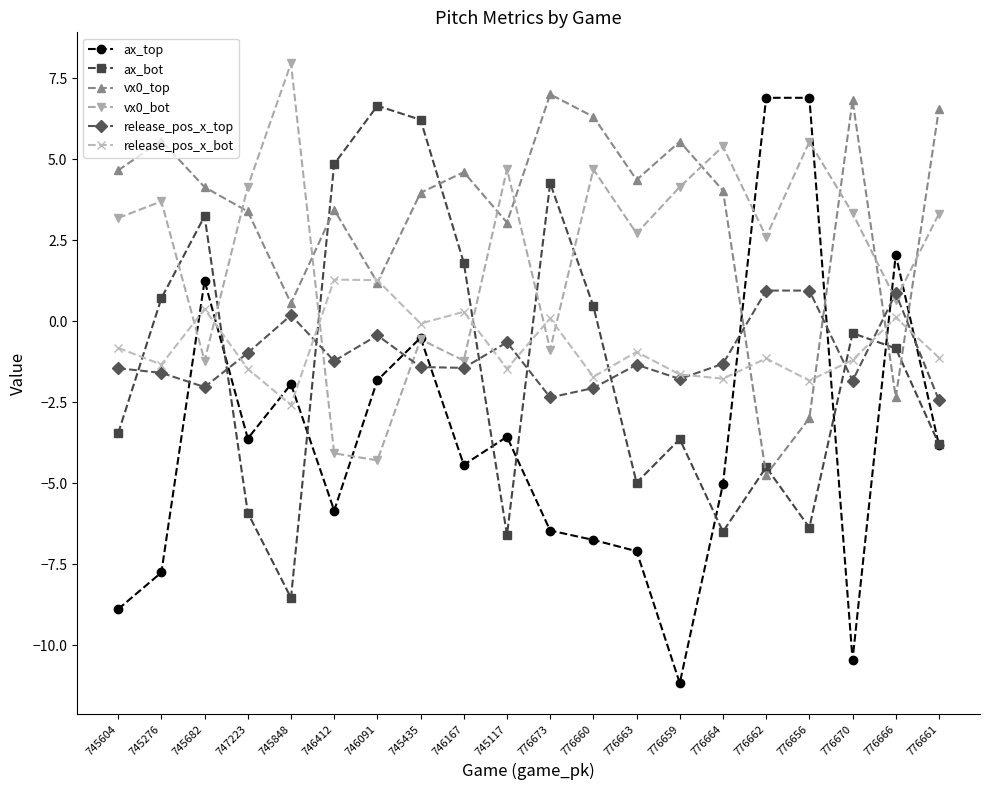

Read the ax_bot value at 776673.

4.3